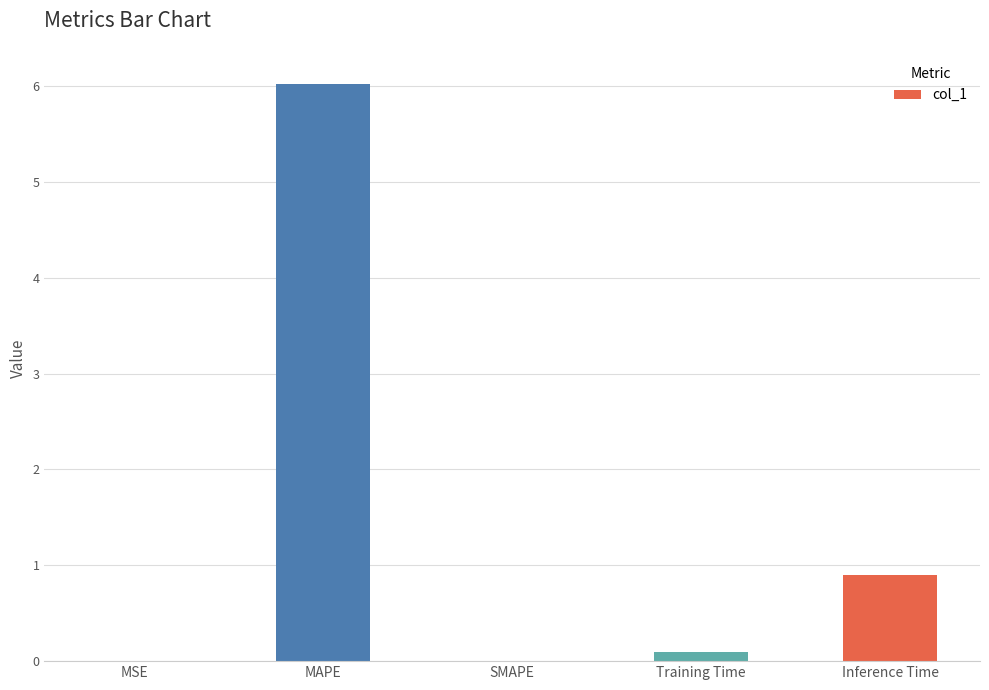

What is the sum of all values?

7.0